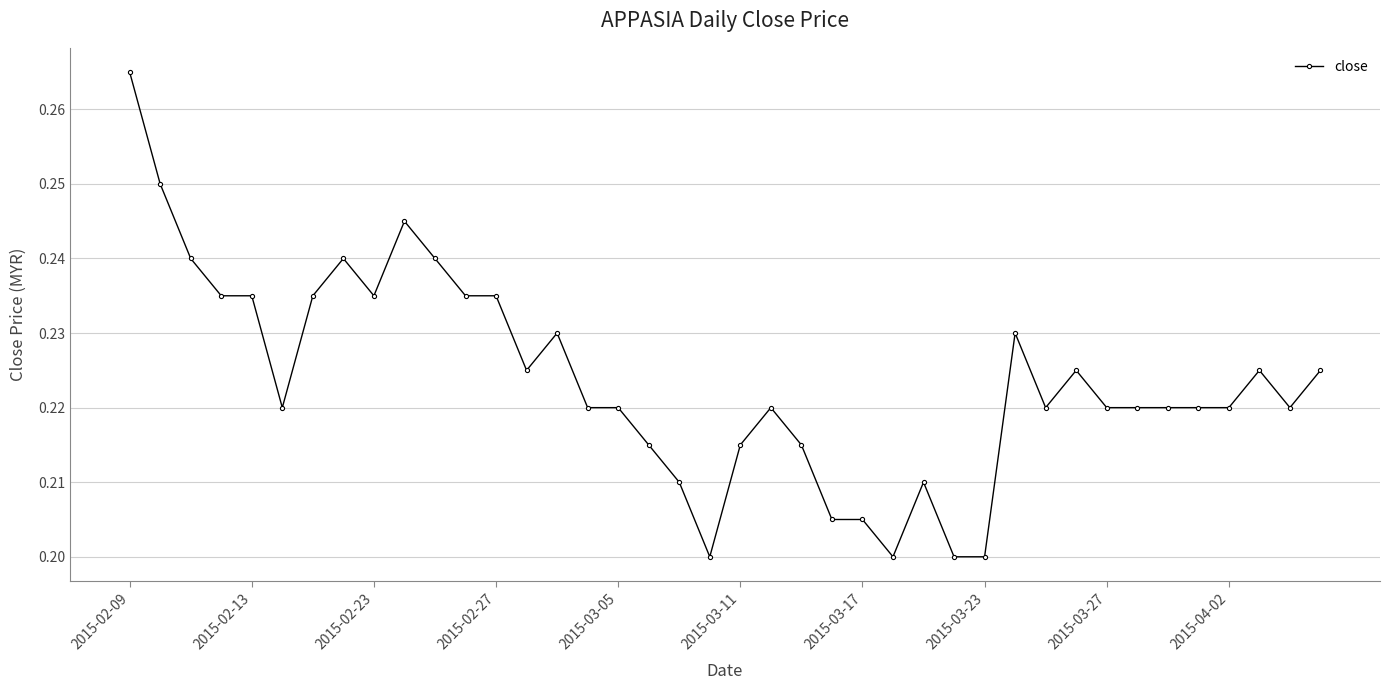

How many values are between 0 and 1?

40